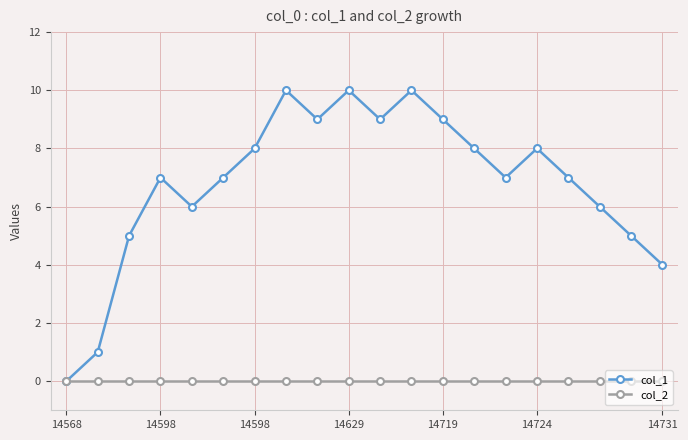

Reading left to right, list all the values displayed in this chart.

col_1: 0	1	5	7	6	7	8	10	9	10	9	10	9	8	7	8	7	6	5	4
col_2: 0	0	0	0	0	0	0	0	0	0	0	0	0	0	0	0	0	0	0	0